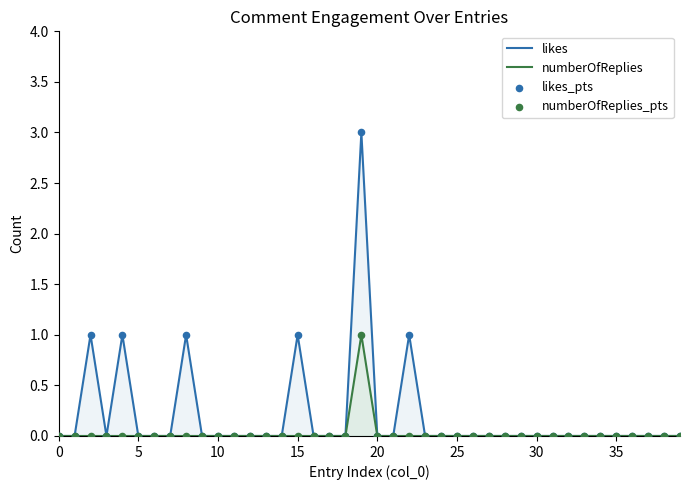

Which series has the largest total across all categories?

likes